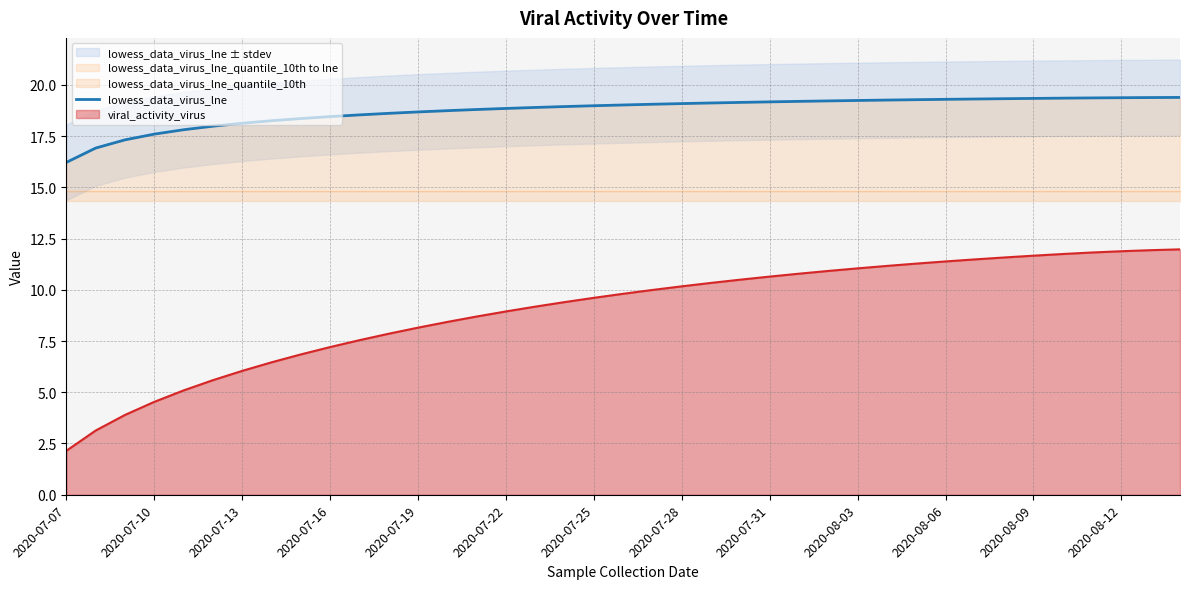

True or false: lowess_data_virus_lne and viral_activity_virus intersect in this chart.

False